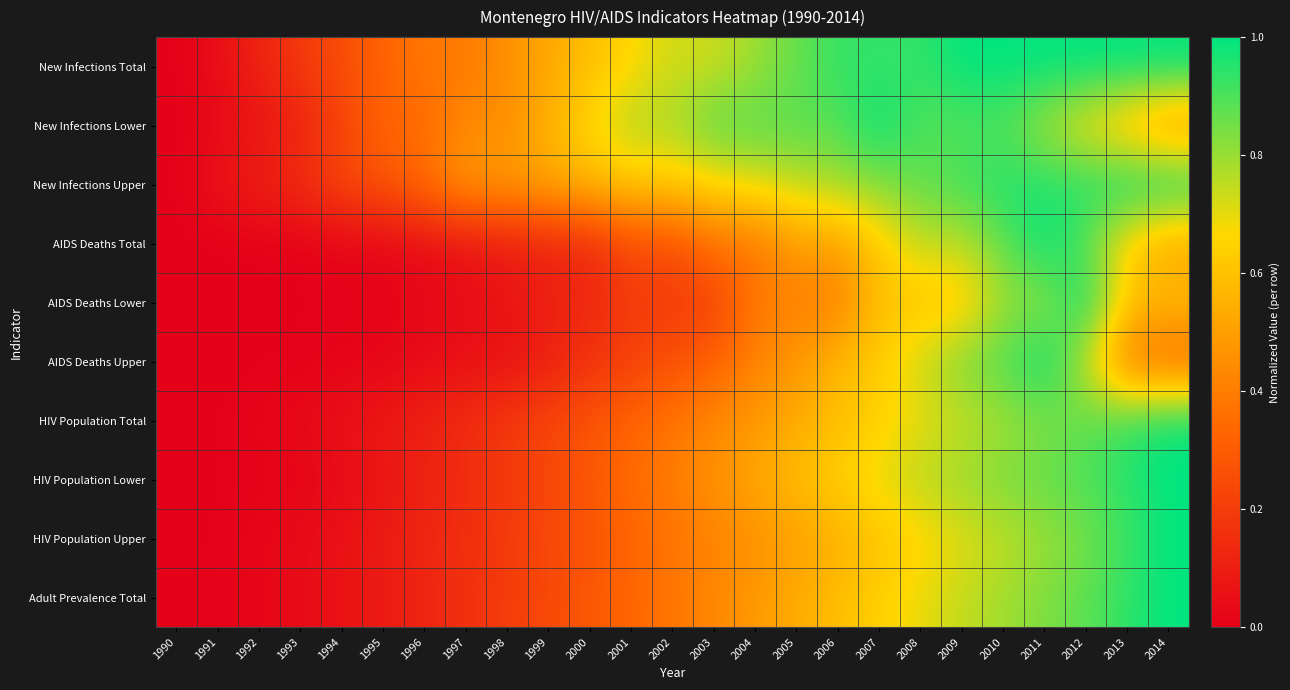

At 2013, list the series in order from largest to smallest.

New Infections Total, New Infections Upper, HIV Population Lower, Adult Prevalence Total, HIV Population Total, HIV Population Upper, AIDS Deaths Total, AIDS Deaths Lower, New Infections Lower, AIDS Deaths Upper